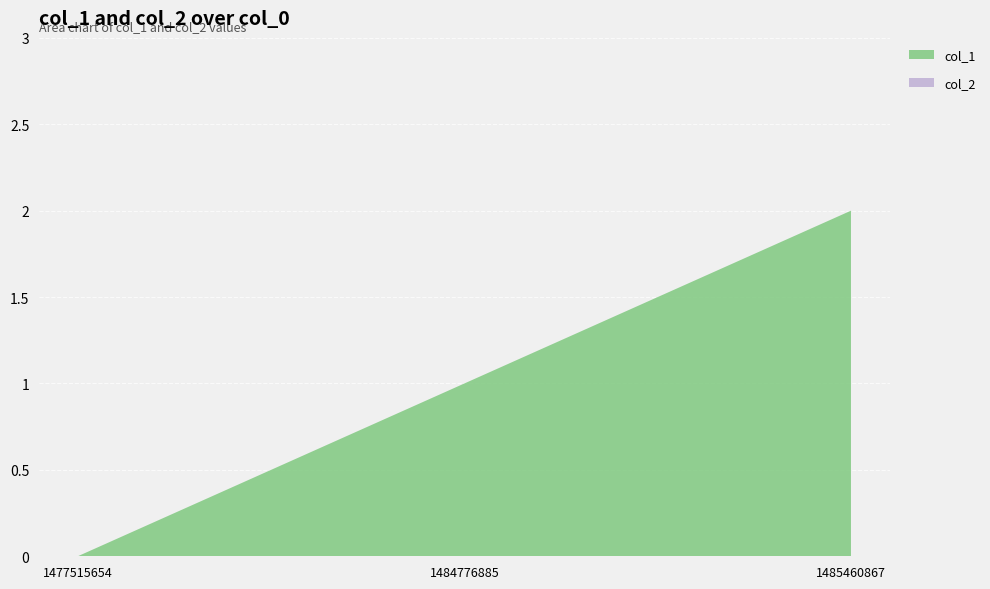

Reading left to right, extract all data points from this chart.

col_1: 0	1	2
col_2: 0	0	0